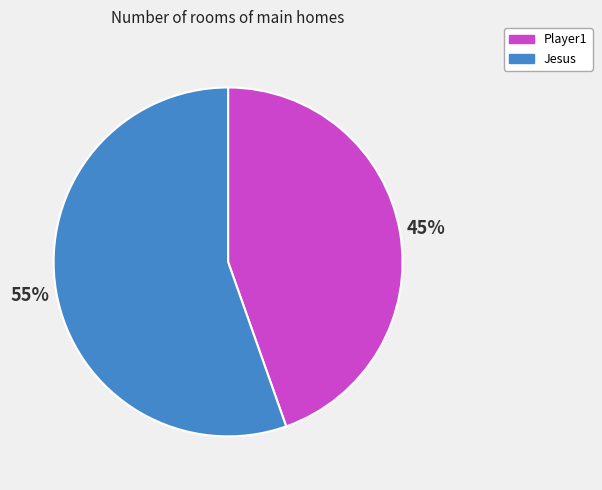

Count the number of slices in the pie.

2